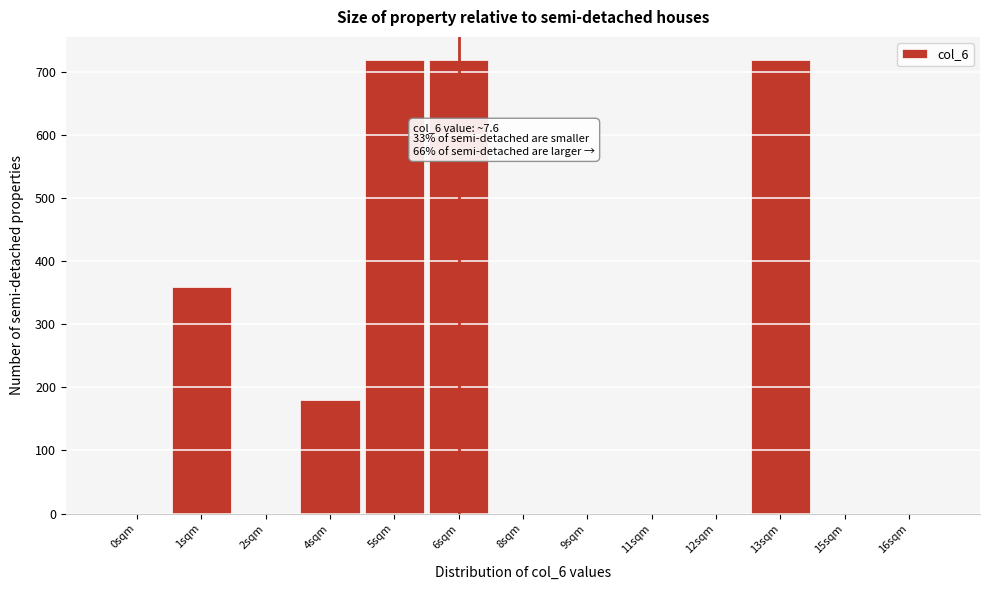

Reading left to right, extract all data points from this chart.

0sqm=0	1sqm=360	2sqm=0	4sqm=180	5sqm=720	6sqm=720	8sqm=0	9sqm=0	11sqm=0	12sqm=0	13sqm=720	15sqm=0	16sqm=0